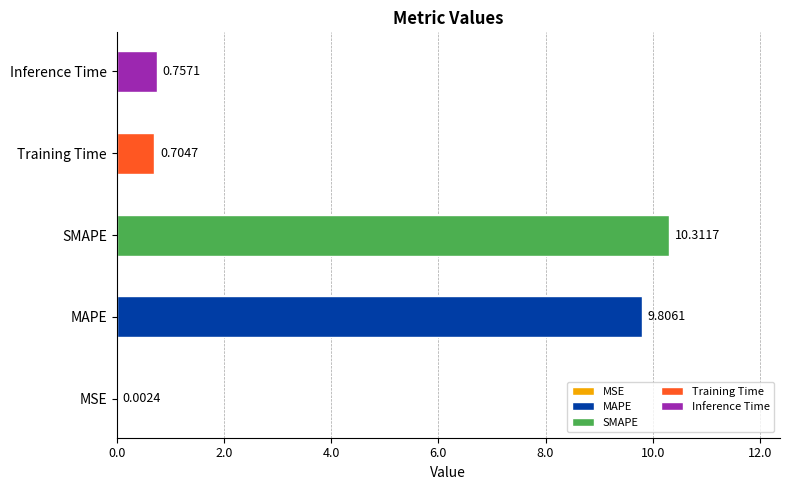

What position from the right is Inference Time?

1